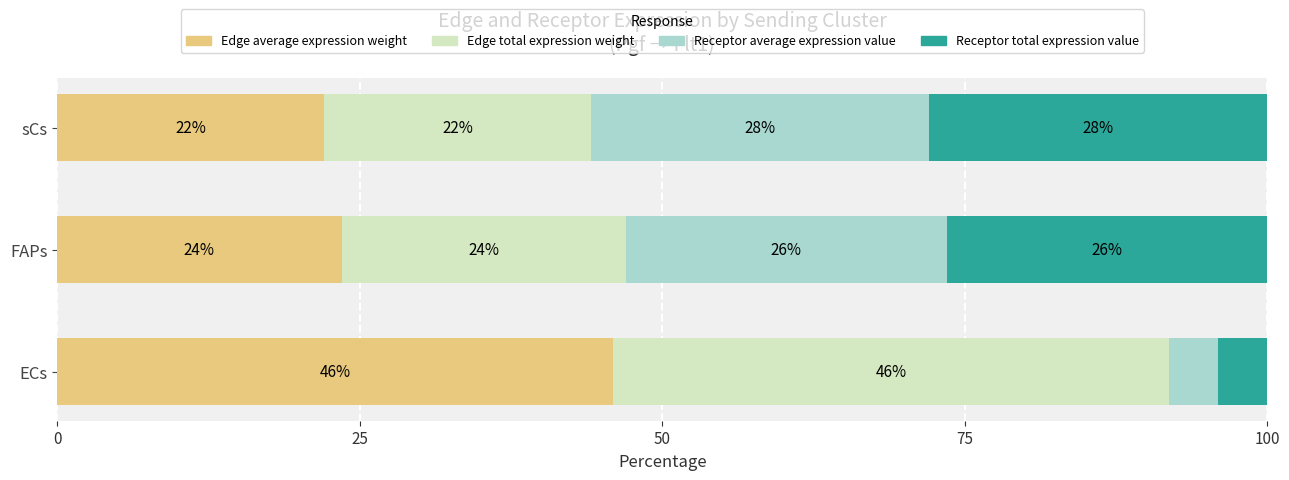

The value of Edge average expression weight at FAPs is 36.0. True or false?

False